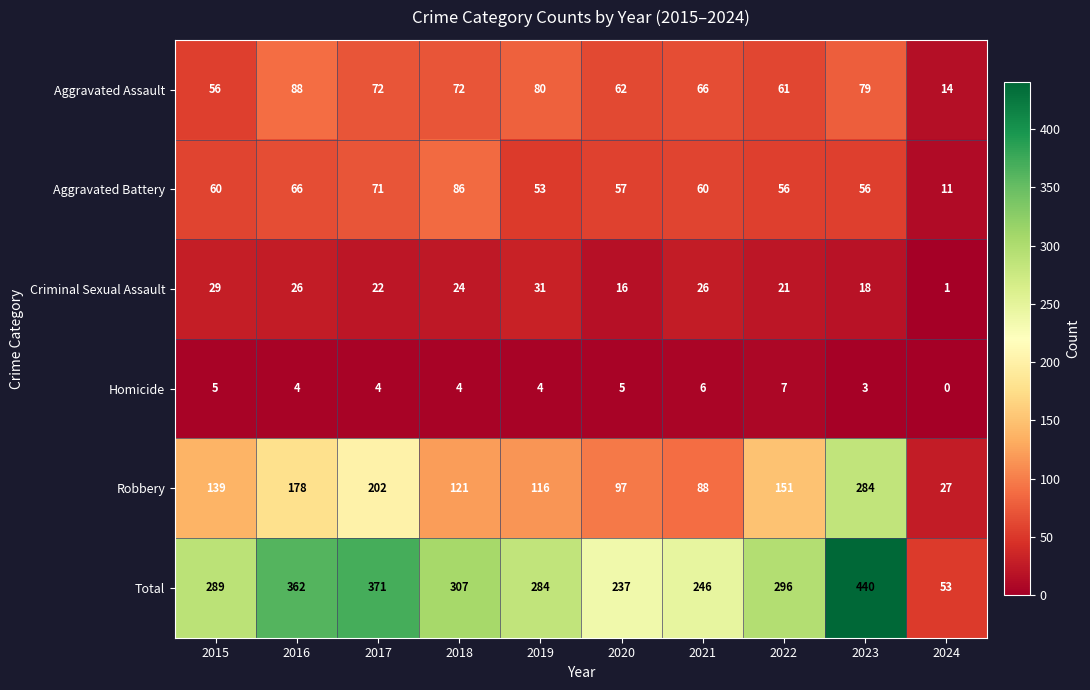

How many distinct data groups are displayed?

6